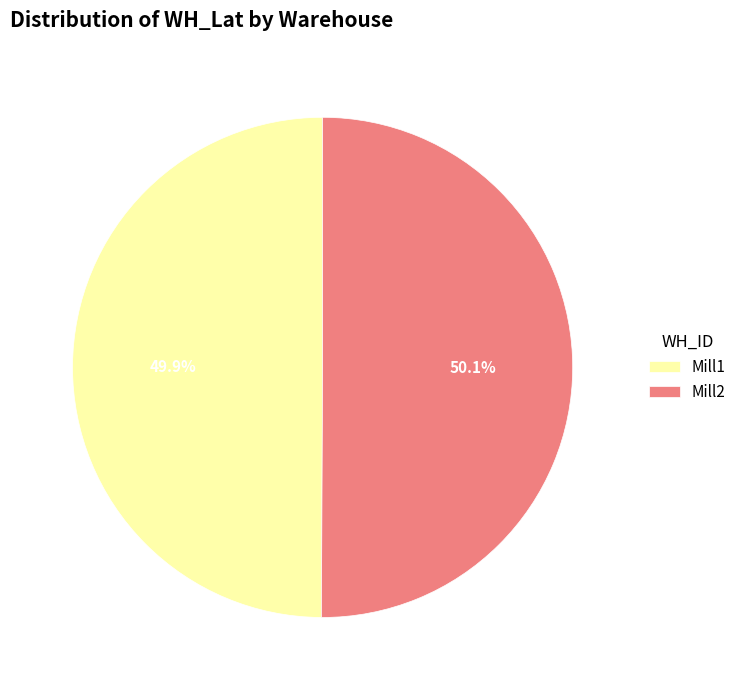

Is it true that Mill1 is 50% of the pie?

True